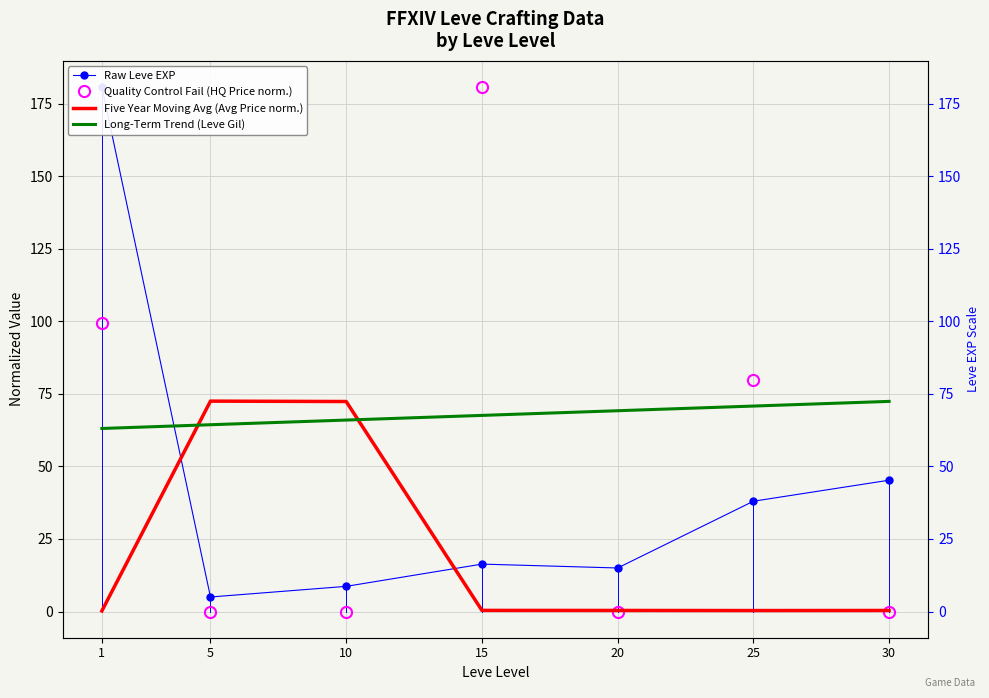

What is the sum of all Raw Leve EXP values?

309.0